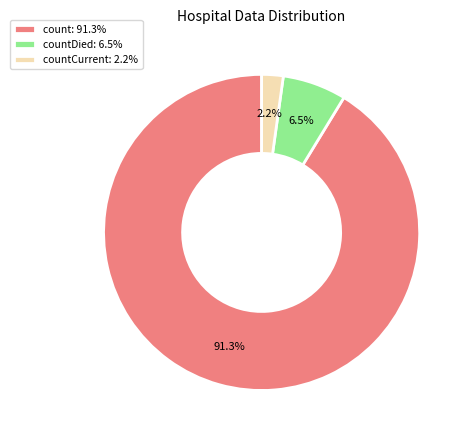

Is countCurrent: 2.2% the majority of the pie?

No